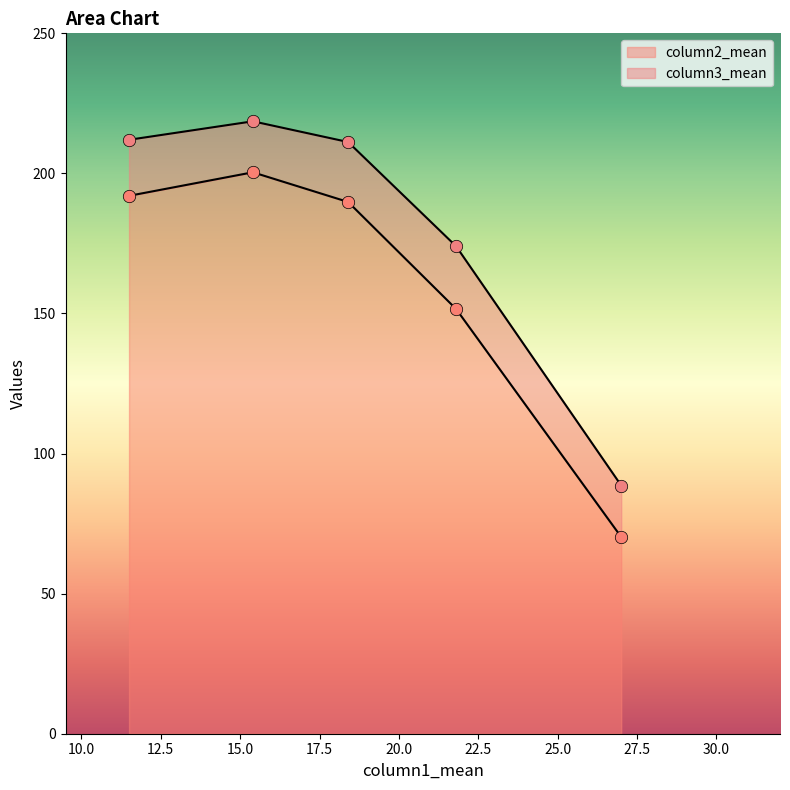

What are all the series names shown in the legend?

column2_mean, column3_mean